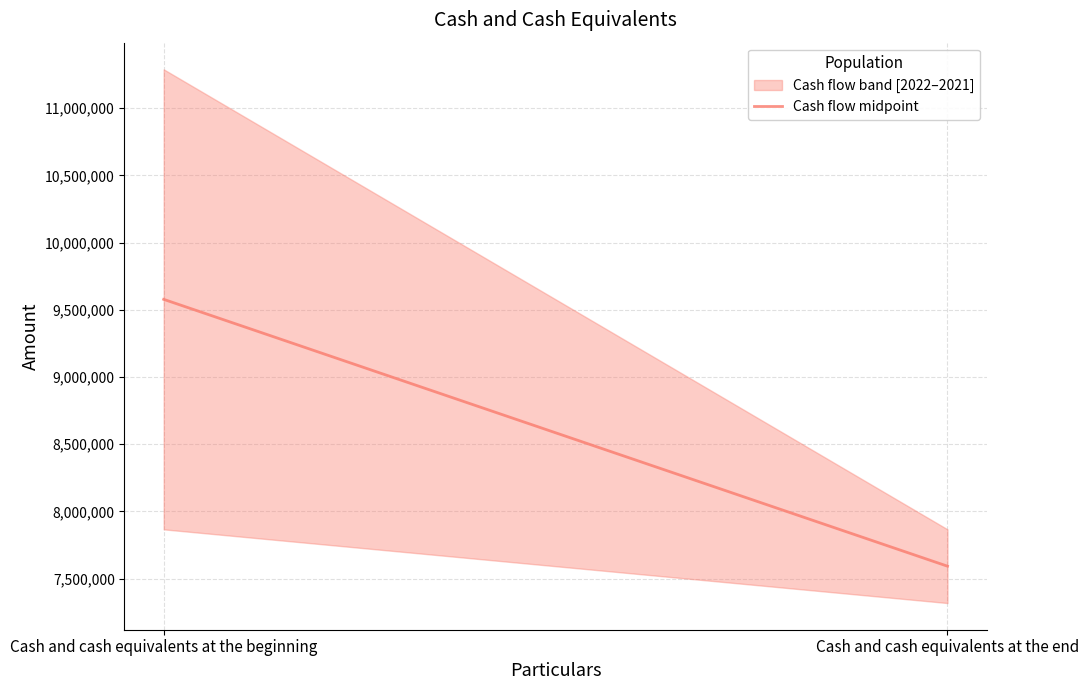

The value at Cash and cash equivalents at the end is 7591894. True or false?

True